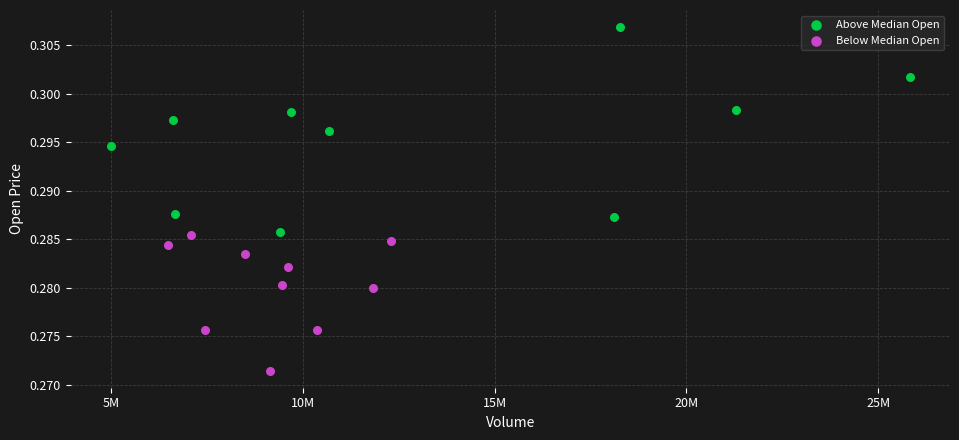

Which series has the largest Y range (max minus min)?

Above Median Open